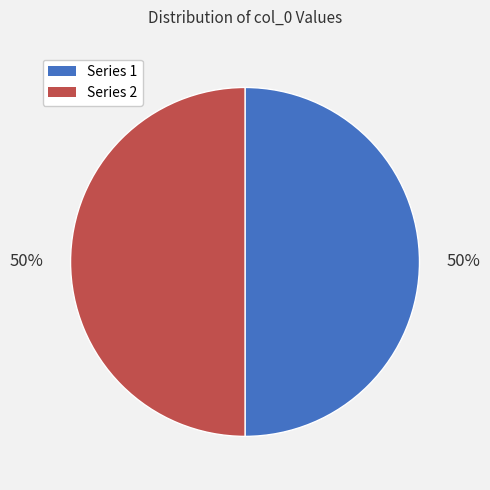

What is the ratio of the value at Series 1 to the value at Series 2?

1.0